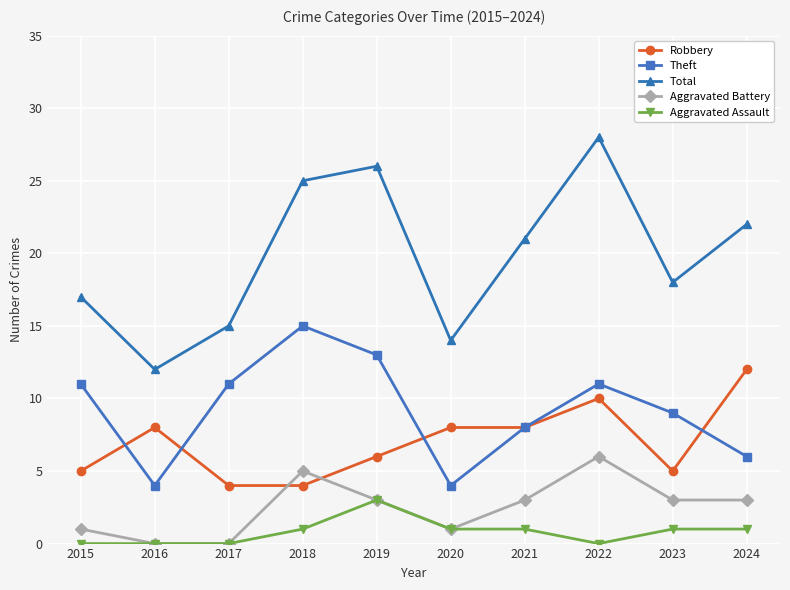

What is the maximum value for Total?

28